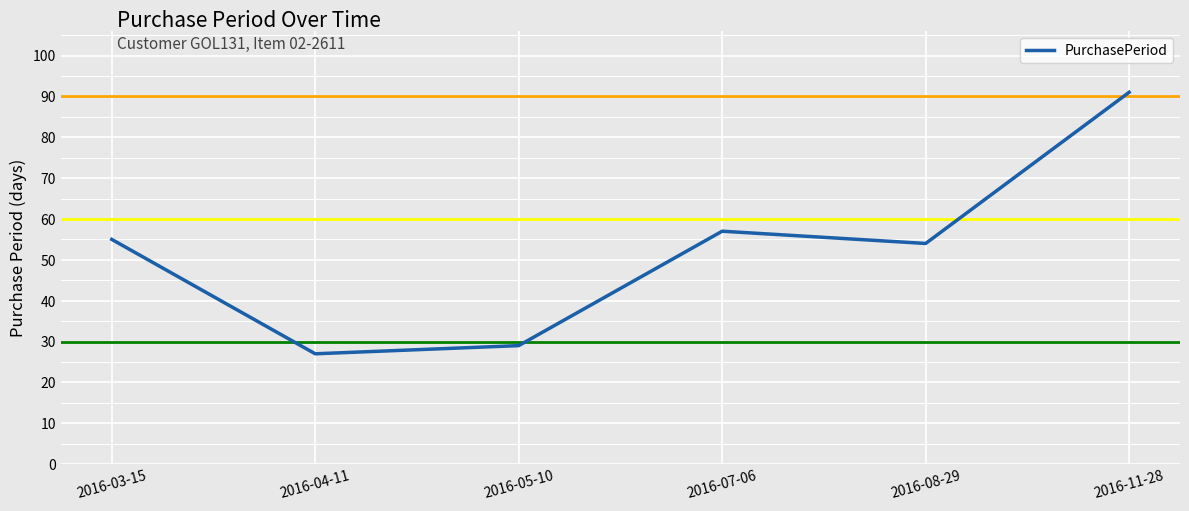

Reading right to left, what are all the values shown in this chart?

2016-11-28=91	2016-08-29=54	2016-07-06=57	2016-05-10=29	2016-04-11=27	2016-03-15=55